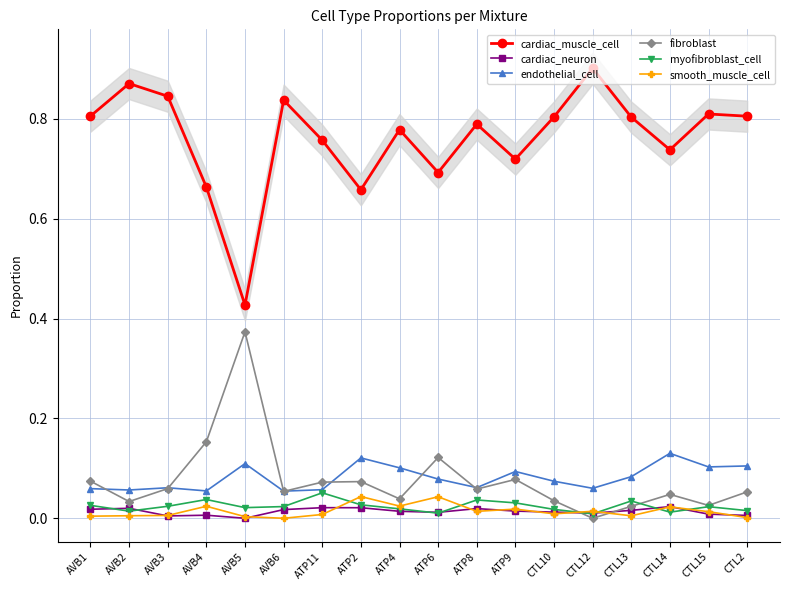

True or false: endothelial_cell and cardiac_neuron intersect in this chart.

False